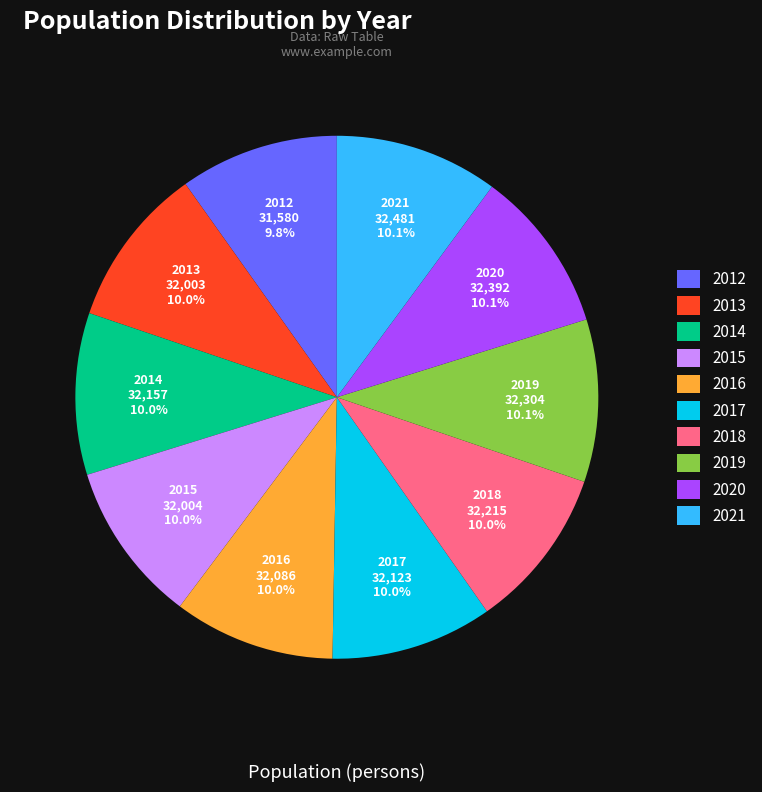

Is there any slice that represents more than half of the pie?

No